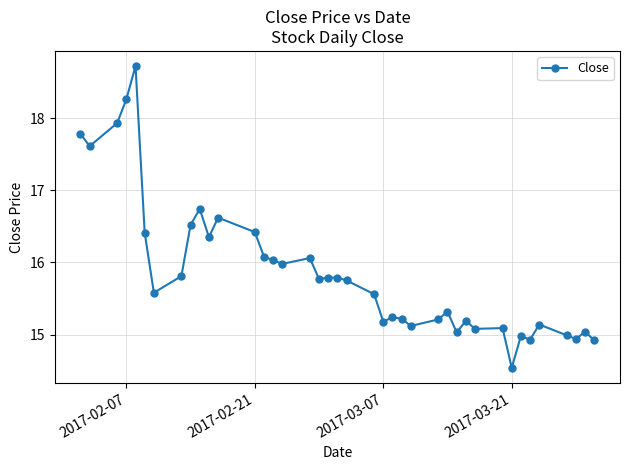

What is the sum of all values?

634.7